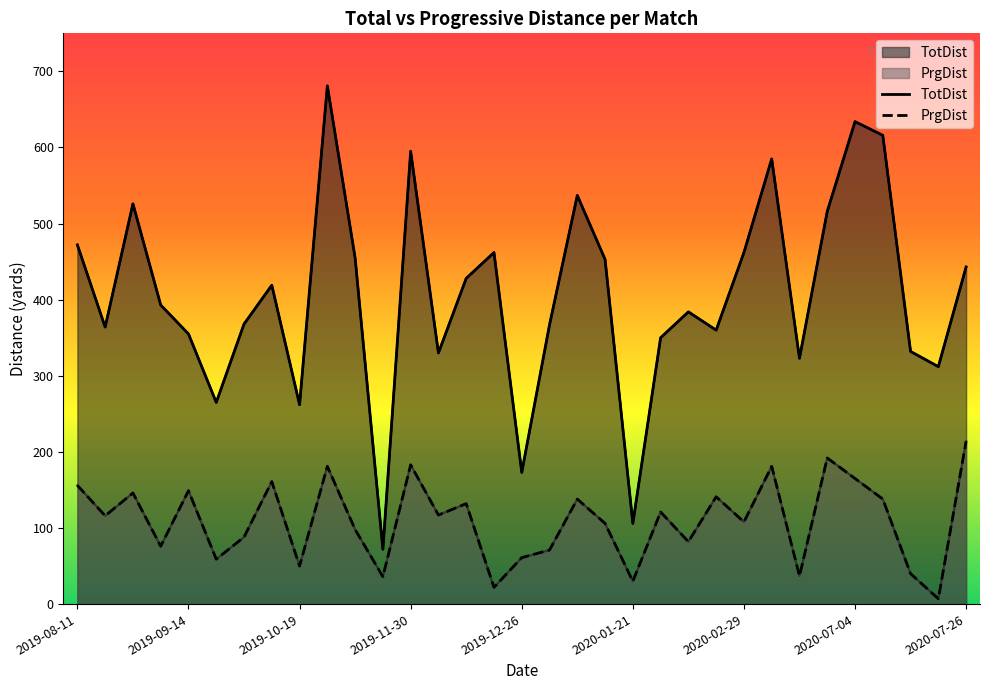

What is the difference between the maximum and minimum values in the TotDist series?

609